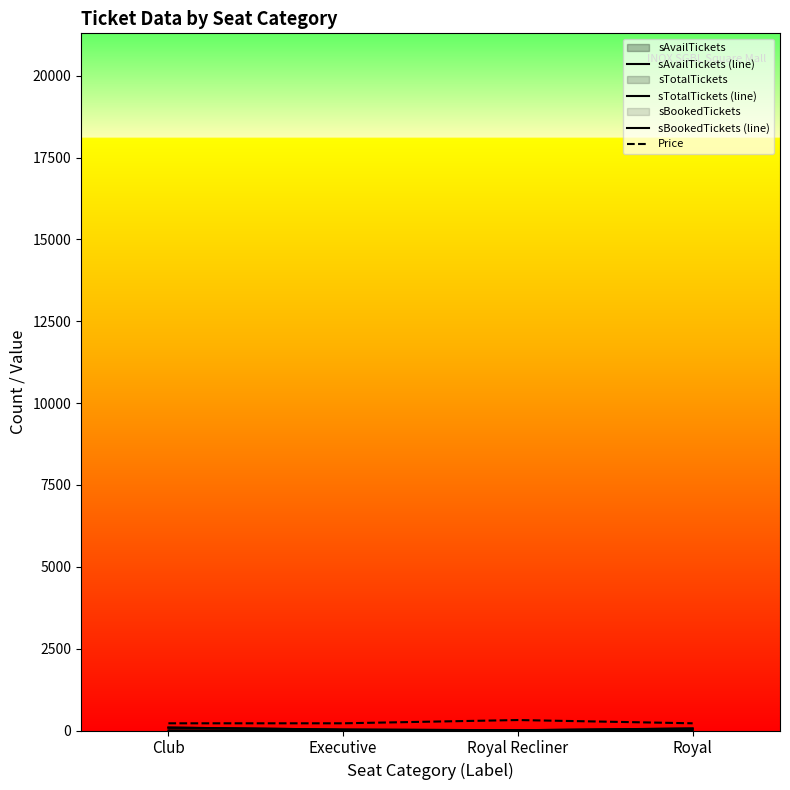

At which label is sTotalTickets (line) closest to 48?

Royal